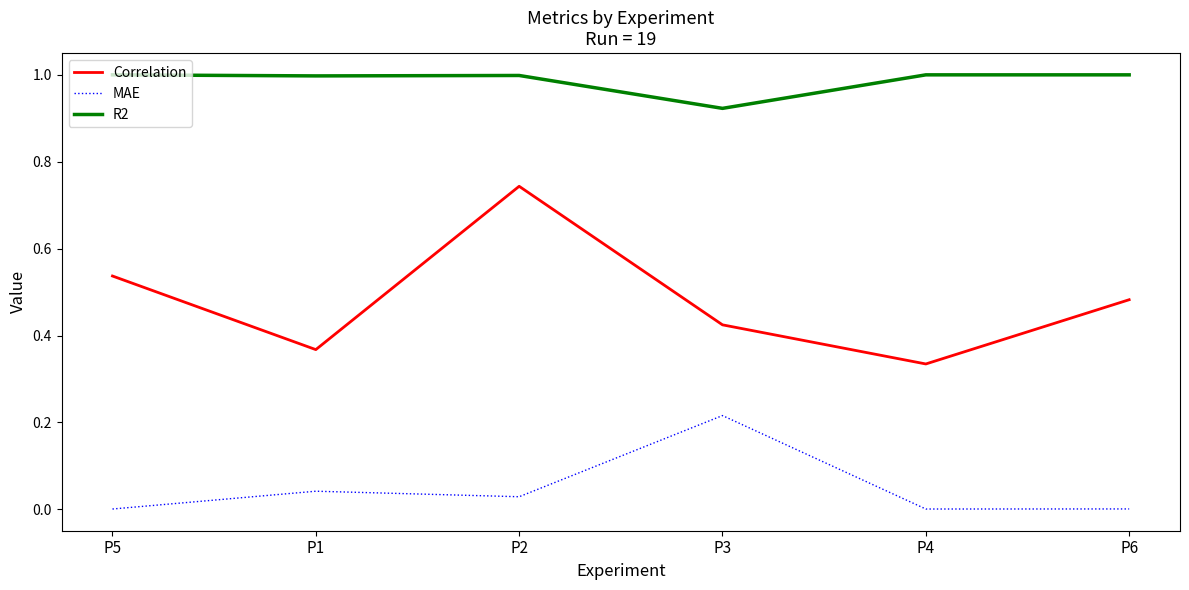

Between P2 and P3, which series saw the biggest shift?

Correlation